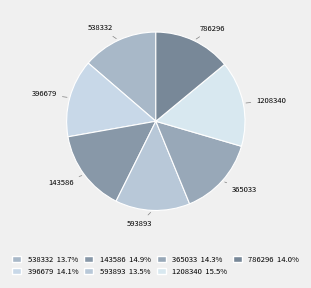

True or false: 538332 accounts for 8% of the total.

False